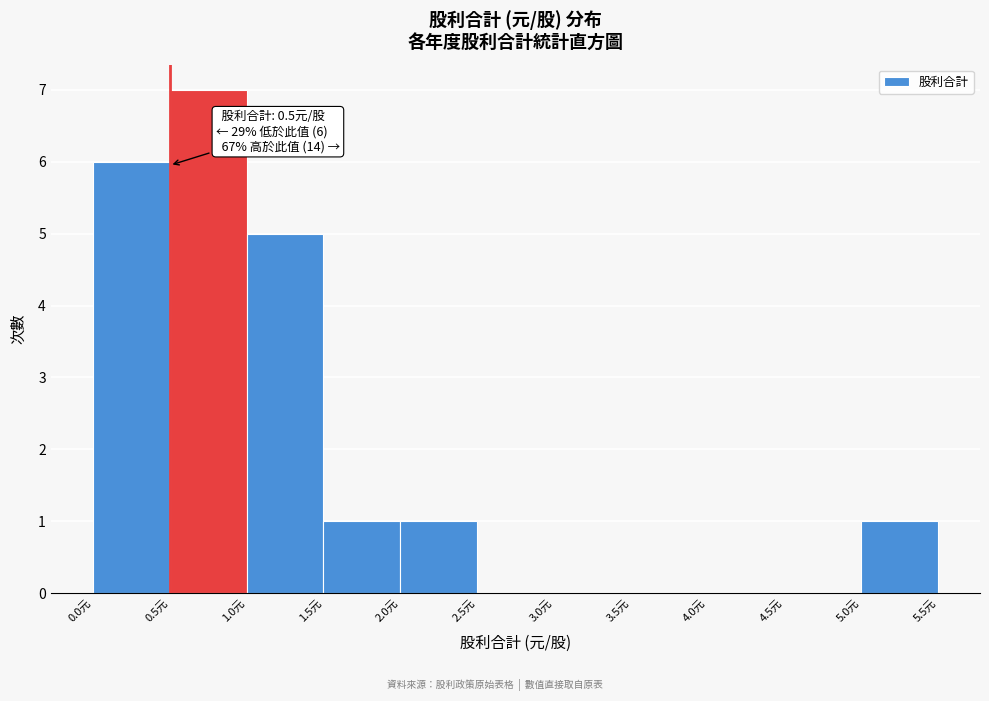

Over which range of the x-axis is the bar tallest?

0.5 to 1.0